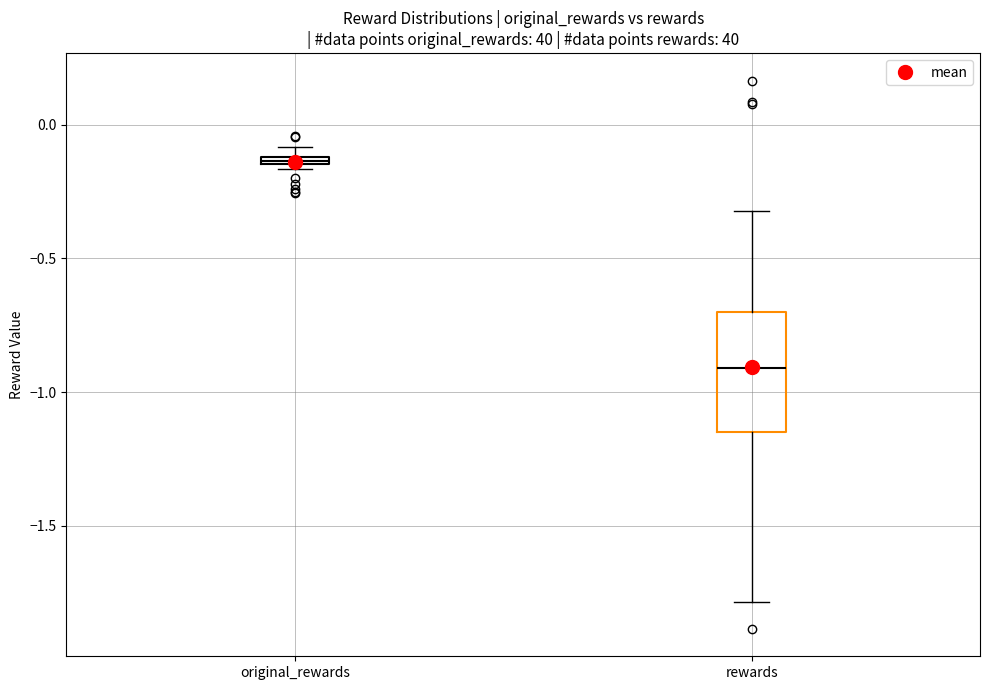

Comparing the boxes themselves (not the whiskers), which one is the tallest?

rewards